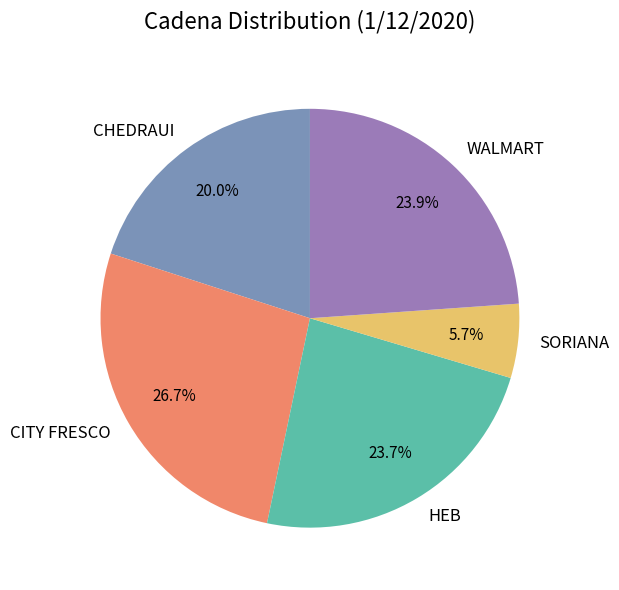

Is there a majority slice in this chart?

No